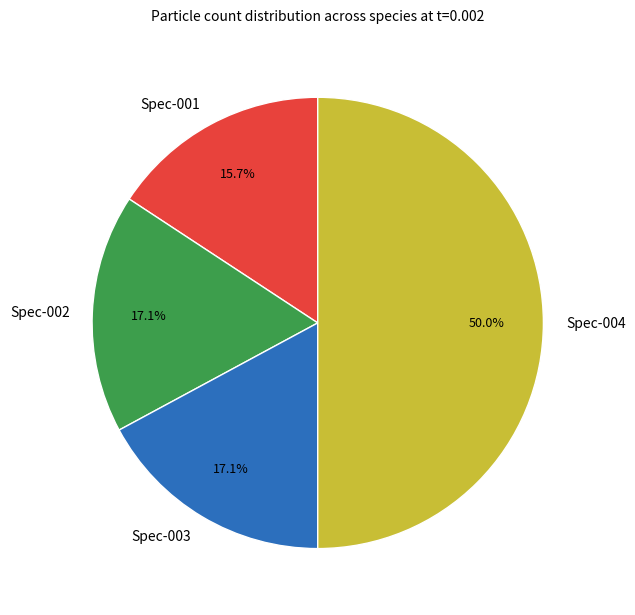

Between Spec-004 and Spec-003, which is larger?

Spec-004